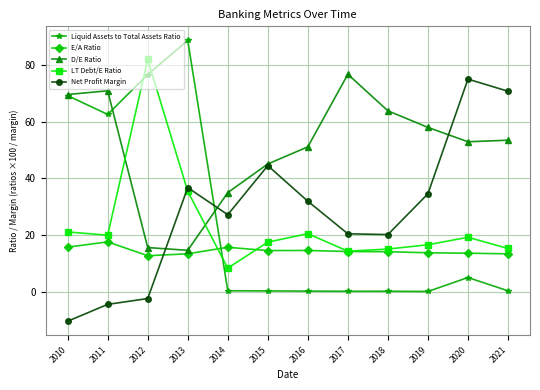

Between which two adjacent categories do Net Profit Margin and E/A Ratio first intersect?

2012 and 2013